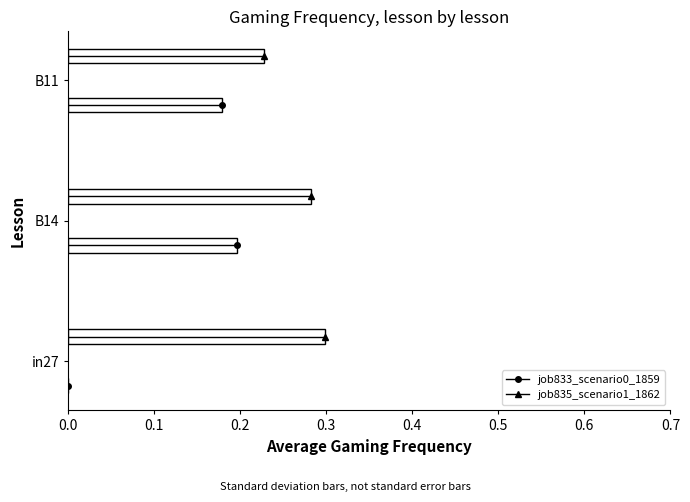

Reading right to left, what are all the values shown in this chart?

job833_scenario0_1859: 0.2	0.2	0.0
job835_scenario1_1862: 0.2	0.3	0.3